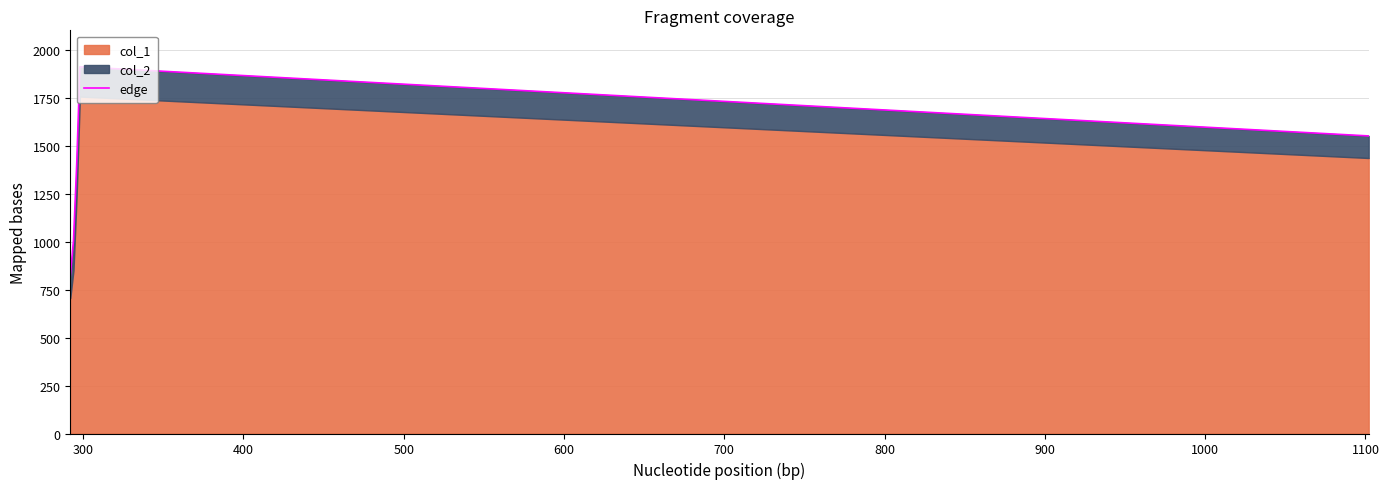

Count the number of values greater than 1400.

2